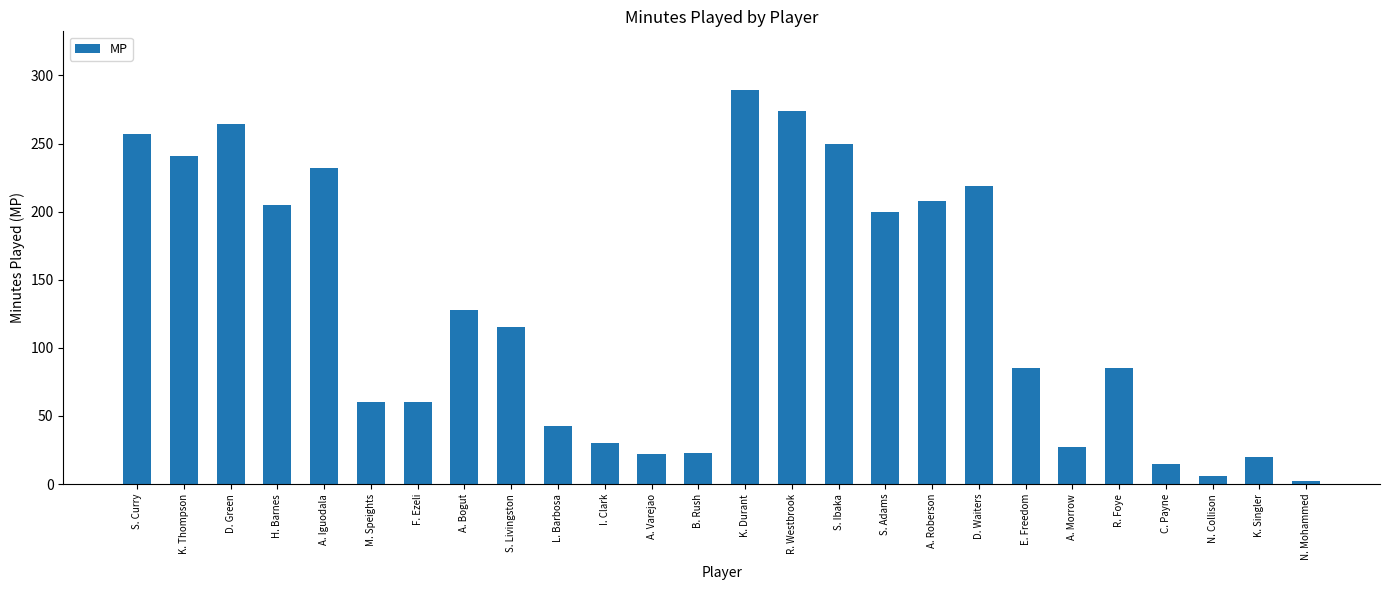

Between D. Green and B. Rush, which is larger?

D. Green